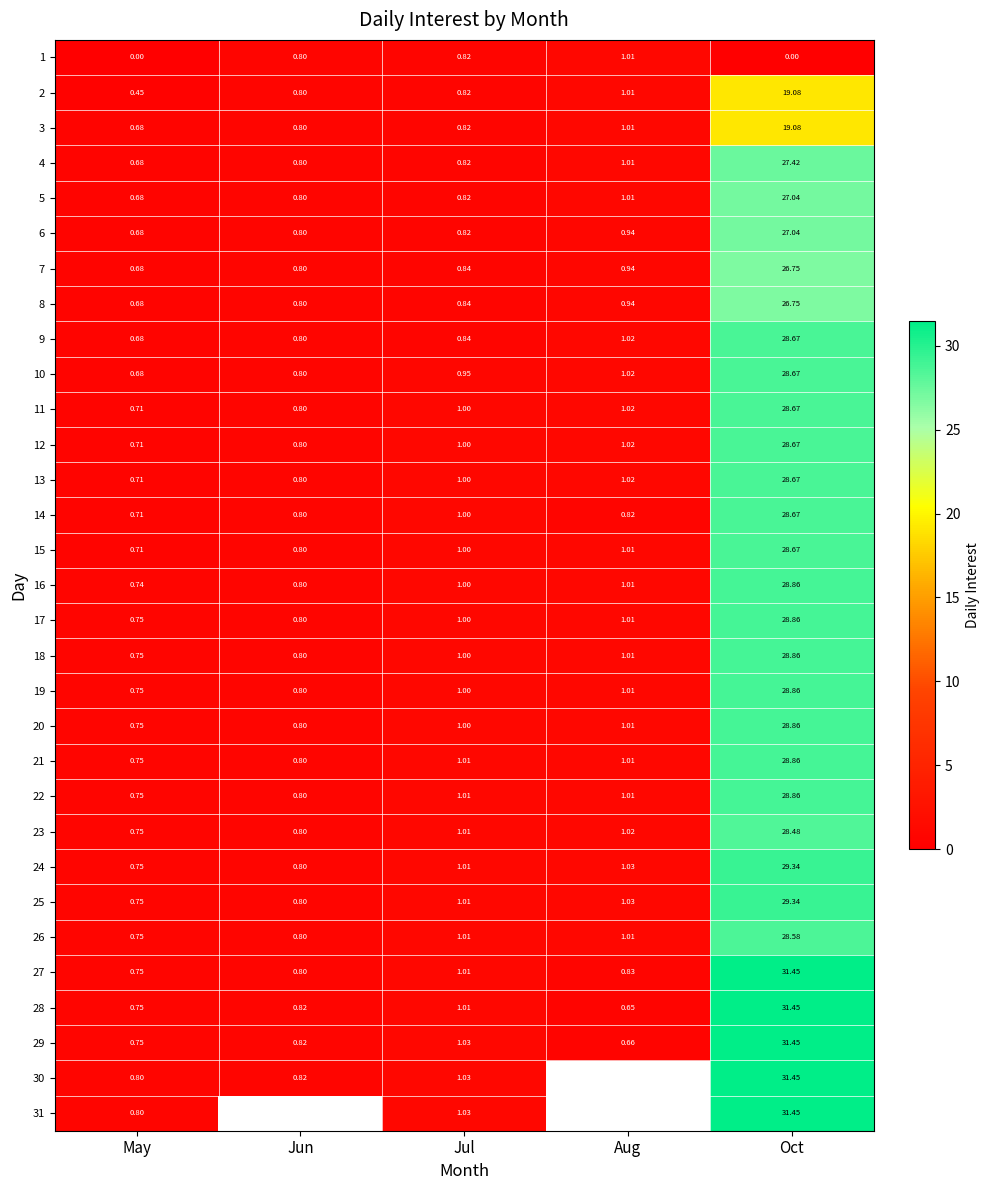

Read the 1 value at Jul.

0.8